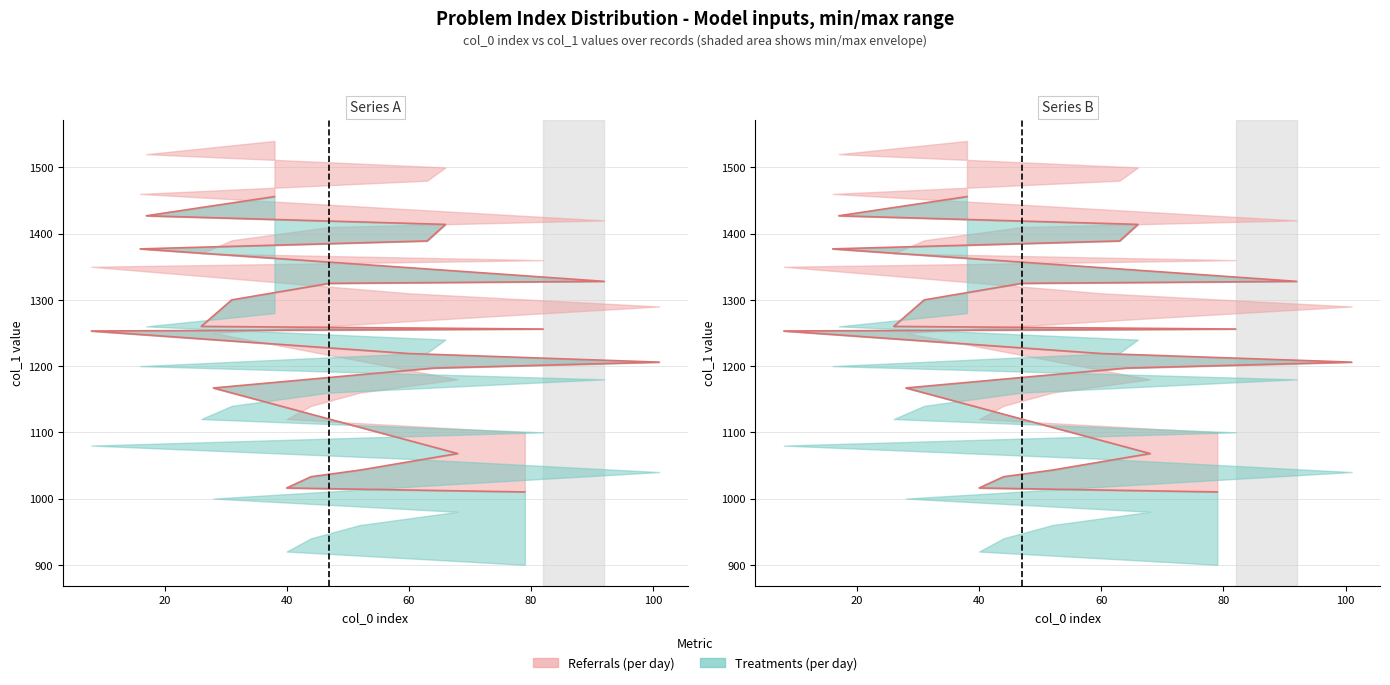

At which category does the chart reach its peak across all series?

38